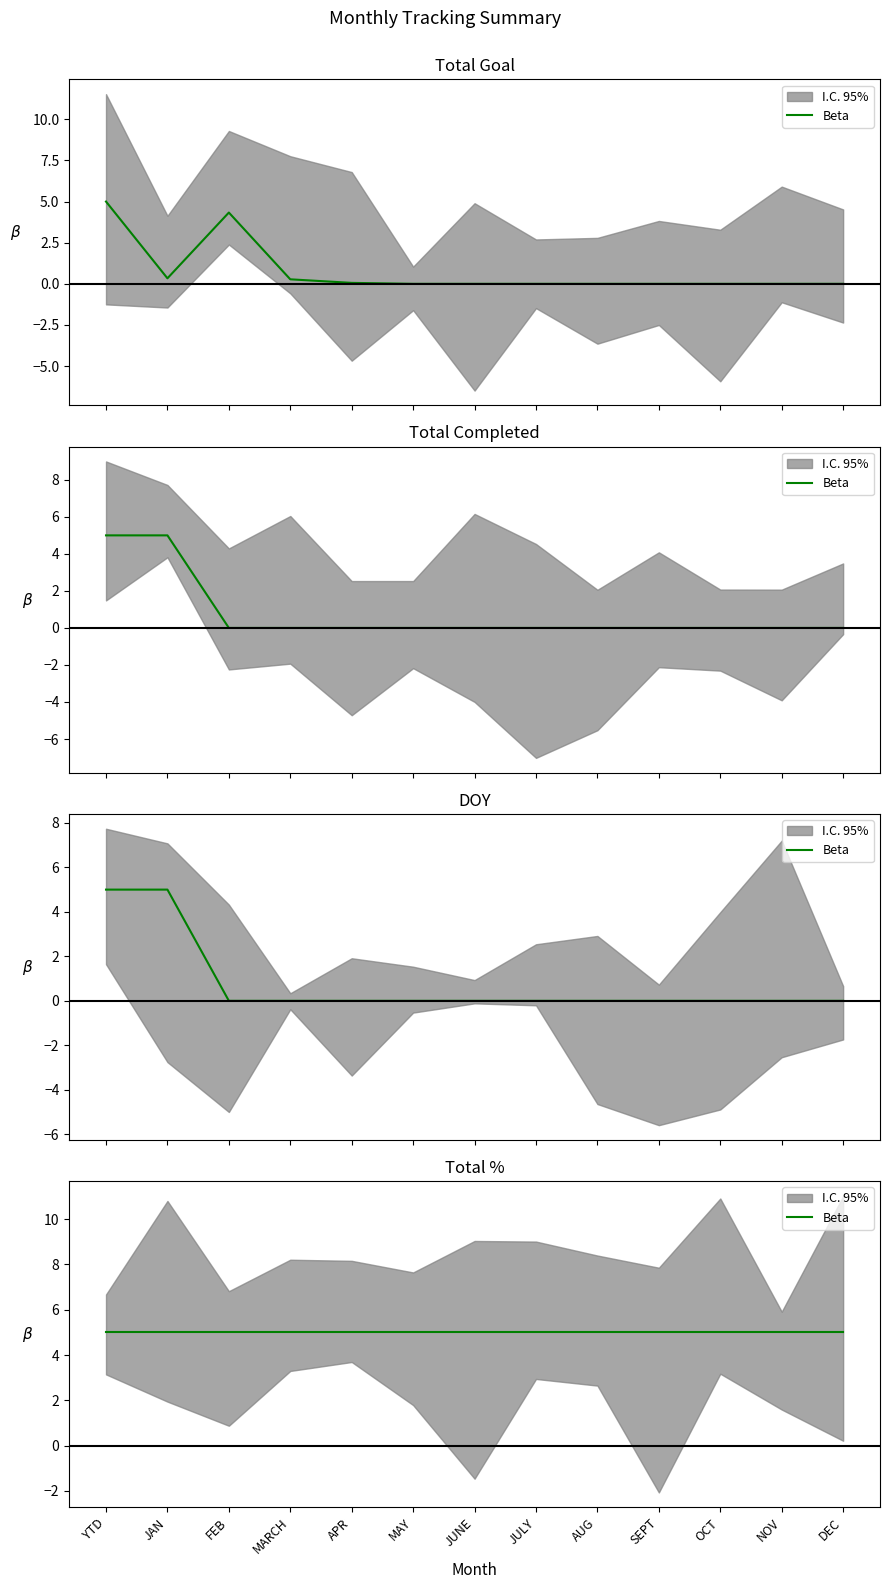

What is the highest value of the Total Completed series?

5.0